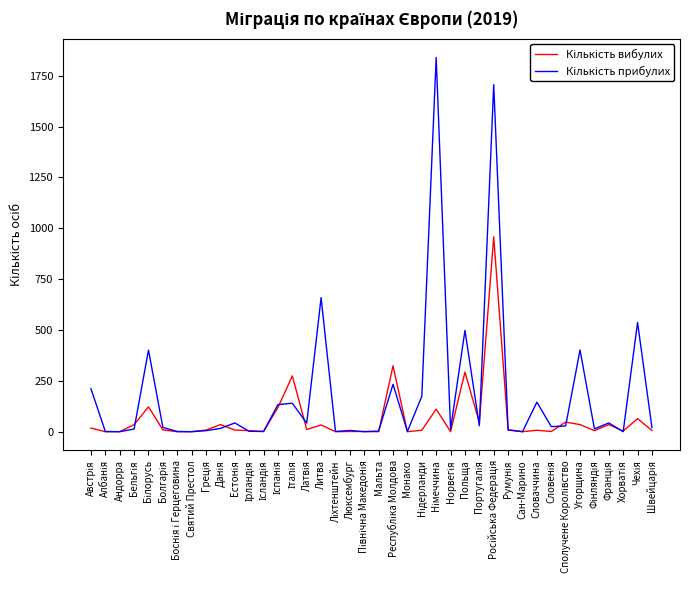

What is the greatest value displayed?

1840